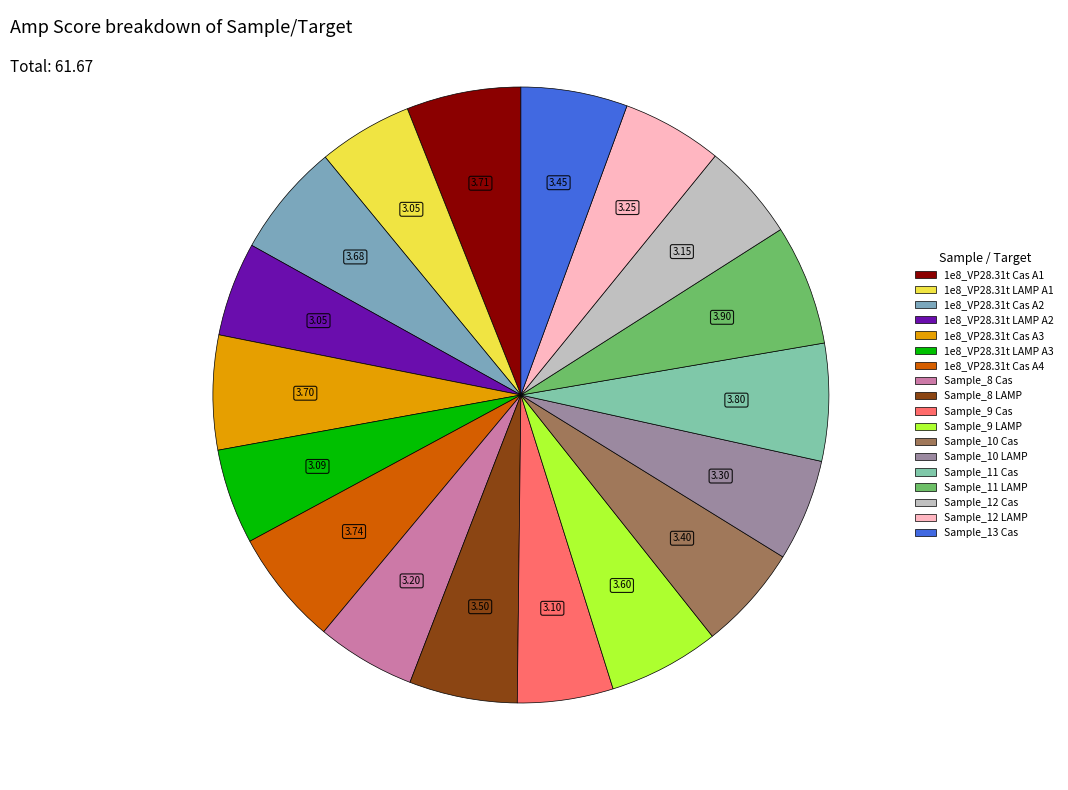

Is Sample_9 LAMP the majority of the pie?

No